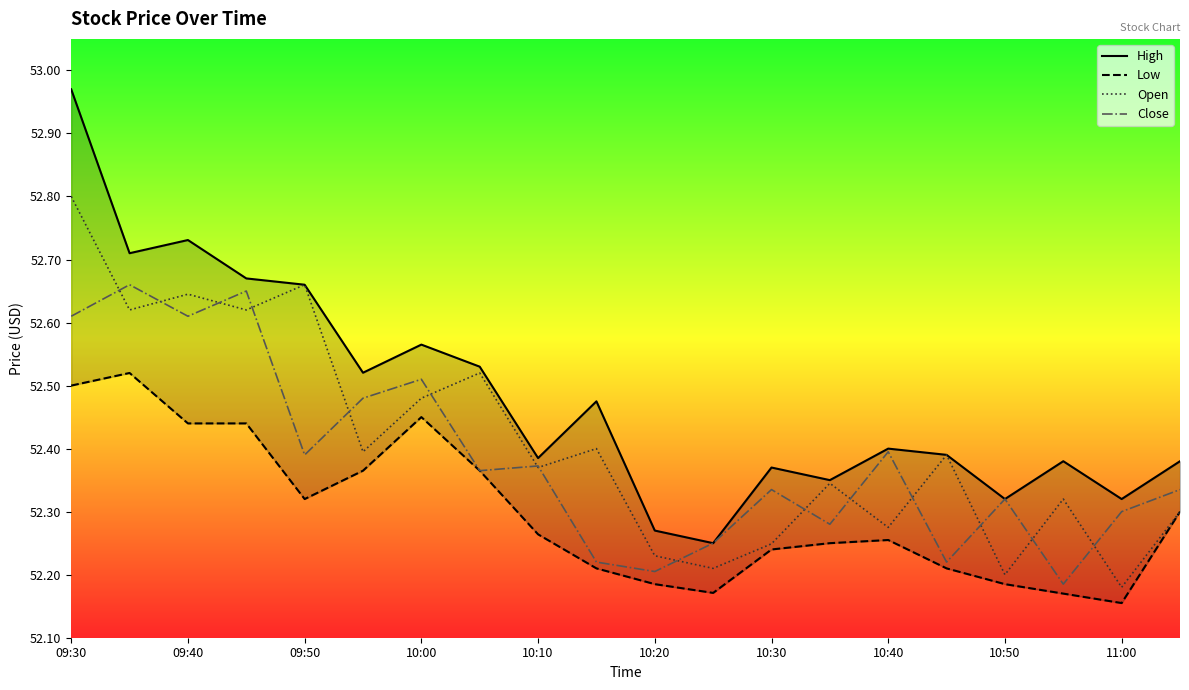

What is the difference between the maximum and second lowest values in the High series?

0.7